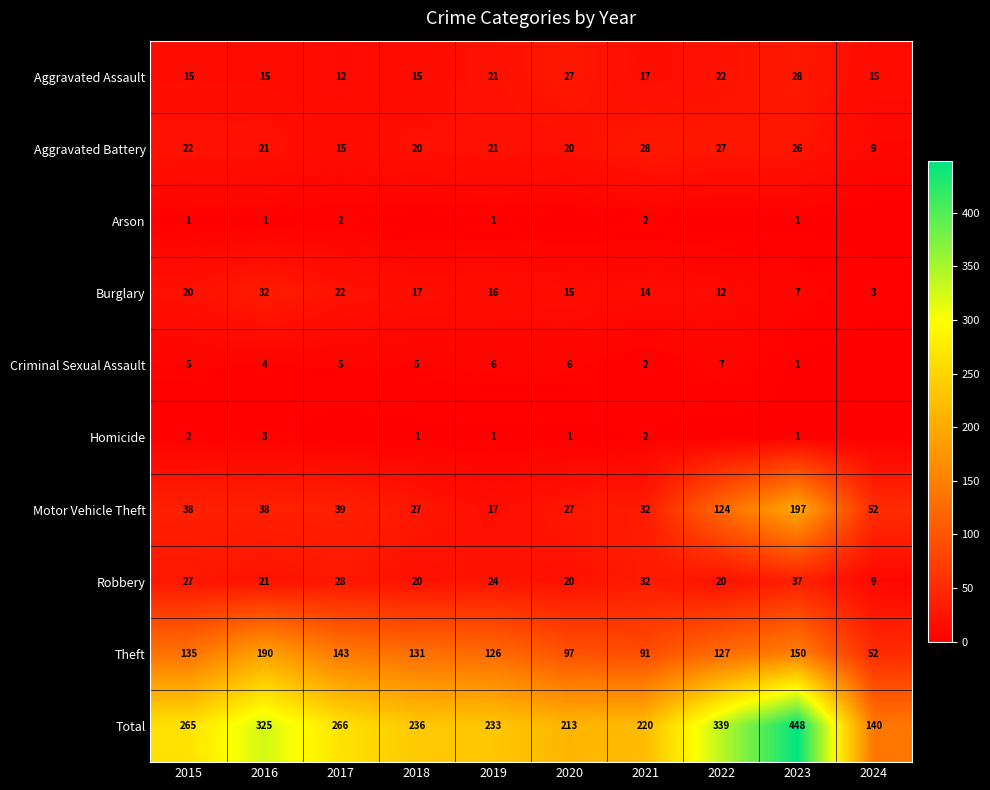

What is the approximate value of Theft at 2022, to the nearest 5?

125